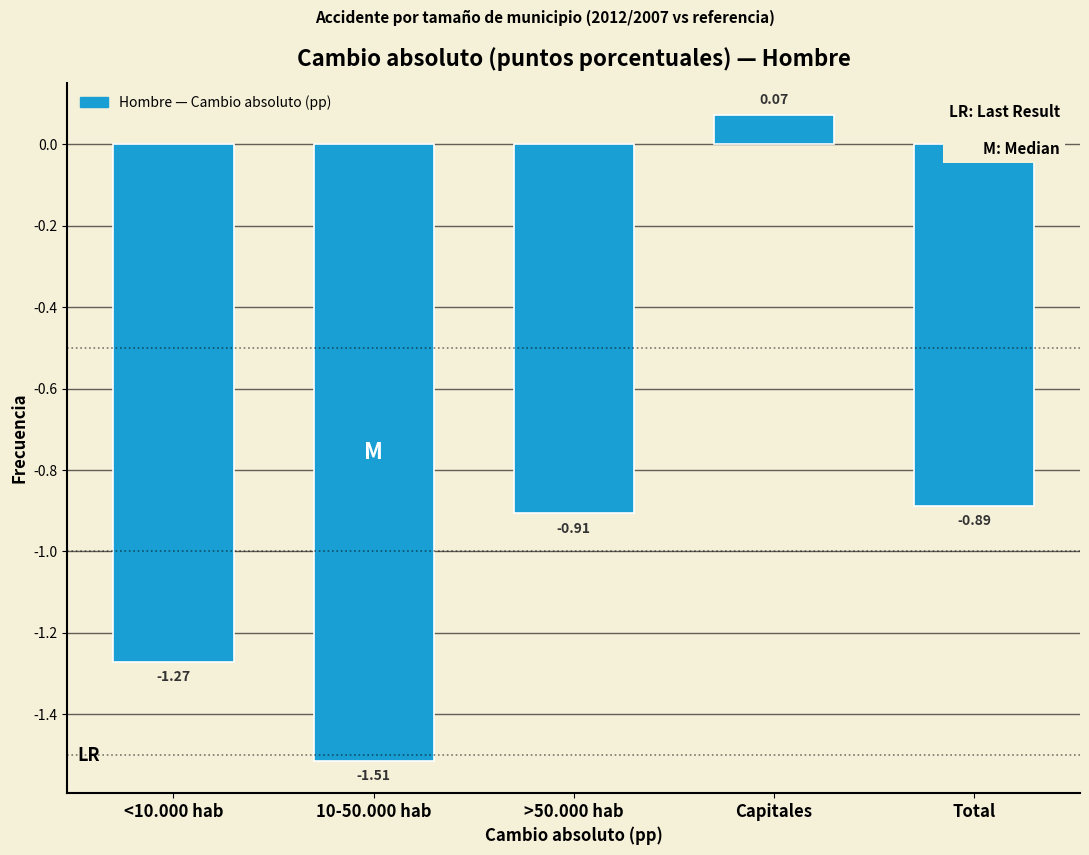

At which label is the value closest to 0?

Capitales